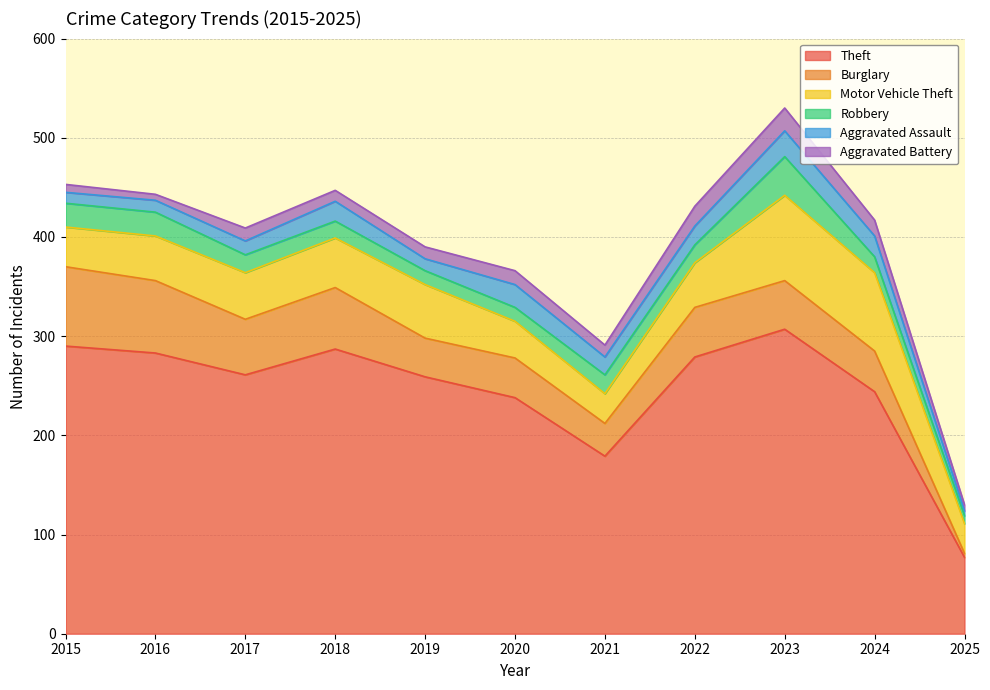

List the series in order of their peak value, lowest first.

Aggravated Battery, Aggravated Assault, Robbery, Burglary, Motor Vehicle Theft, Theft